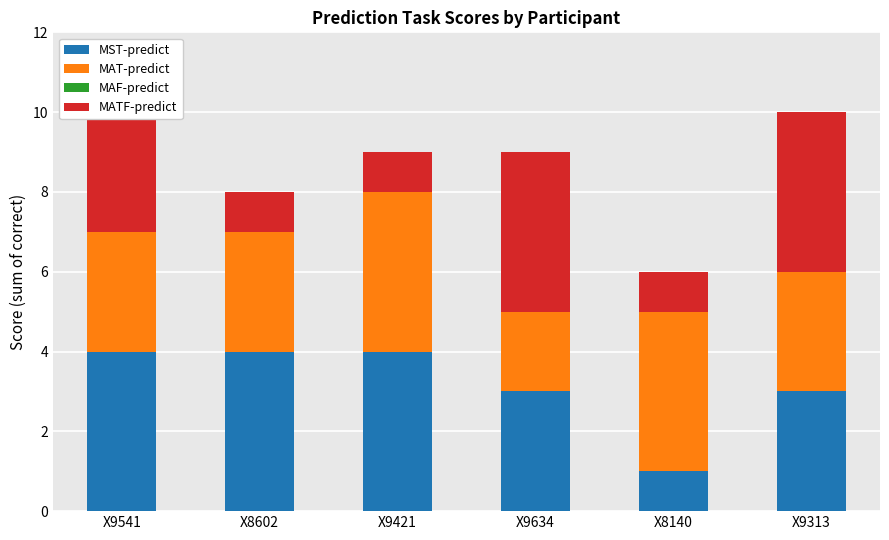

How many bars are there in total?

6